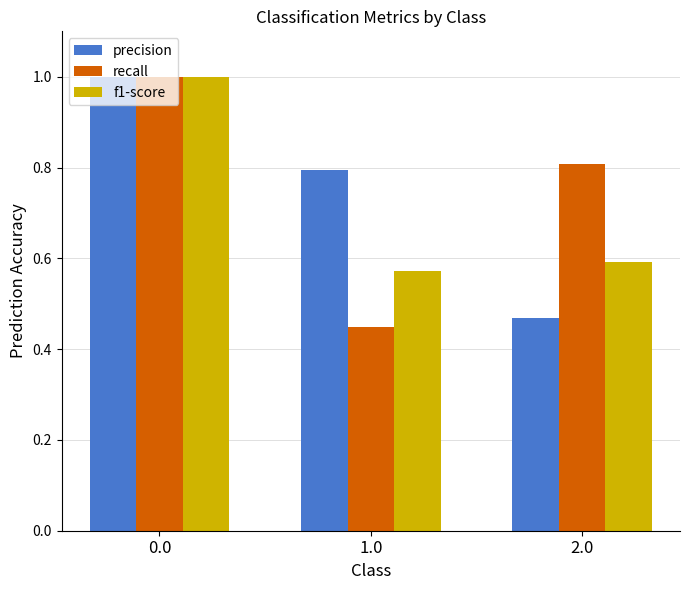

Which series changed the most between 1.0 and 2.0?

recall